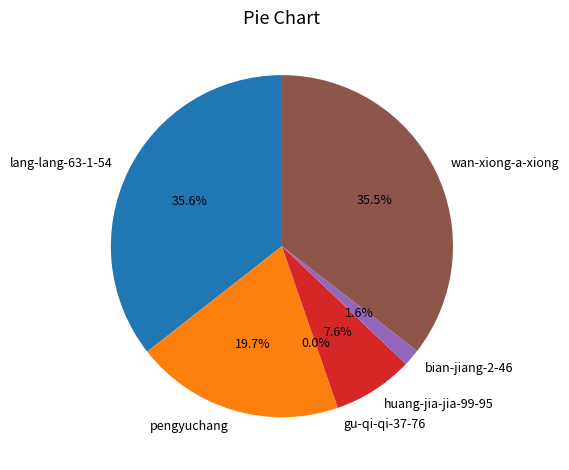

To the nearest percent, what is the combined percentage of huang-jia-jia-99-95 and pengyuchang?

27%